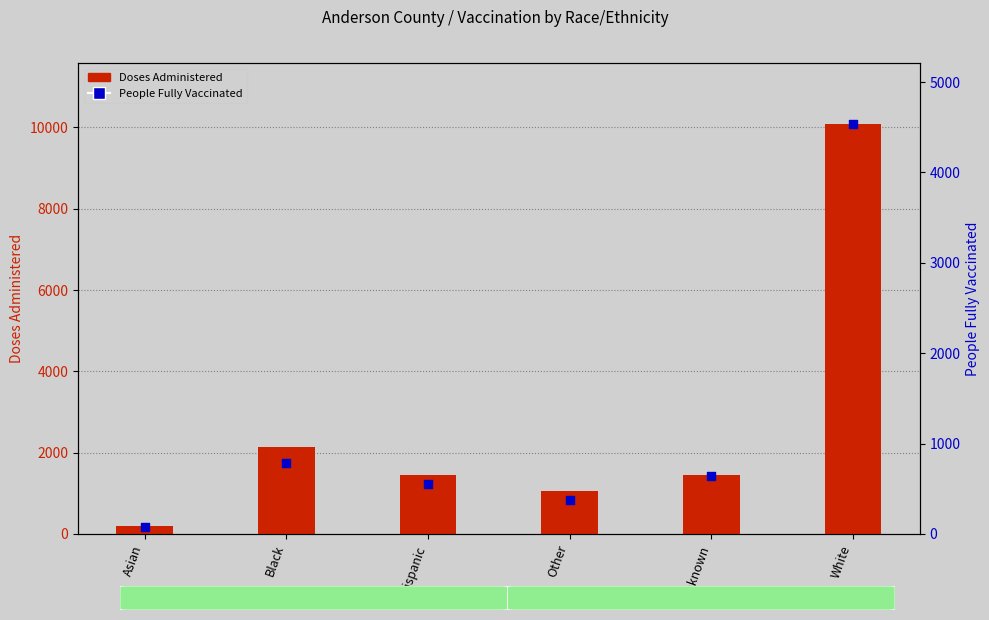

Which series reaches the maximum Y coordinate?

Doses Administered